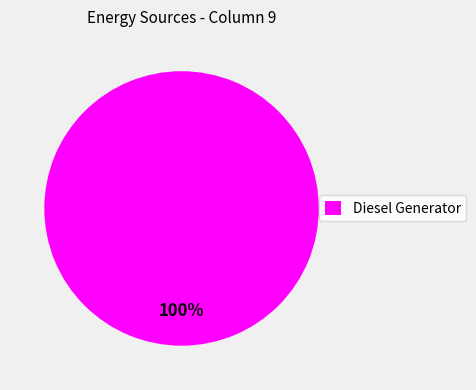

True or false: Diesel Generator accounts for 100% of the total.

True